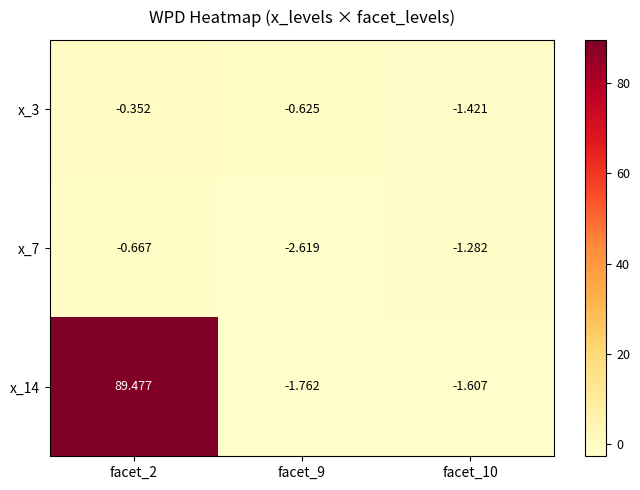

How many values in the x_14 series are below -1?

2